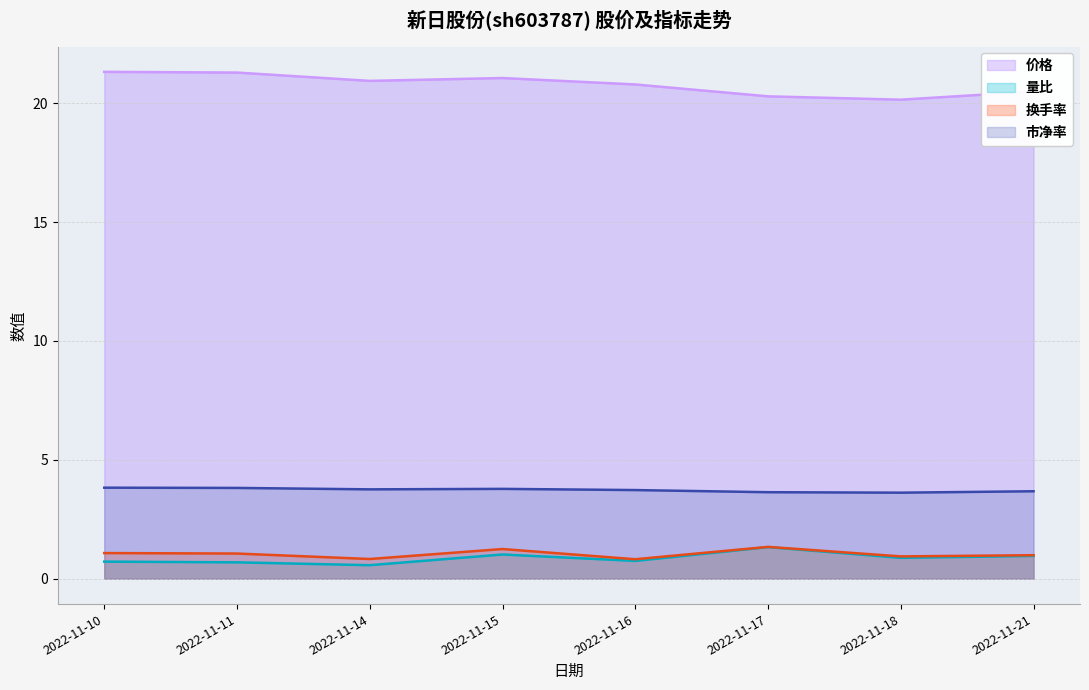

At how many categories does at least one series exceed 2?

8